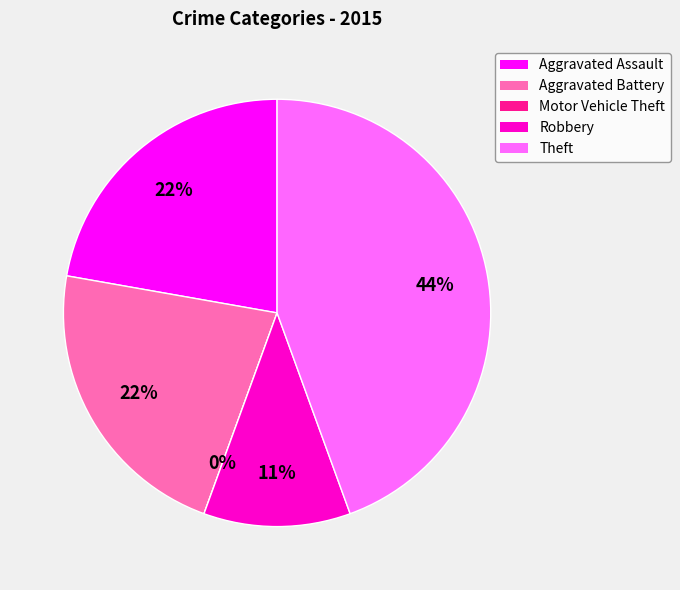

What is the change in value from Aggravated Assault to Robbery?

-1